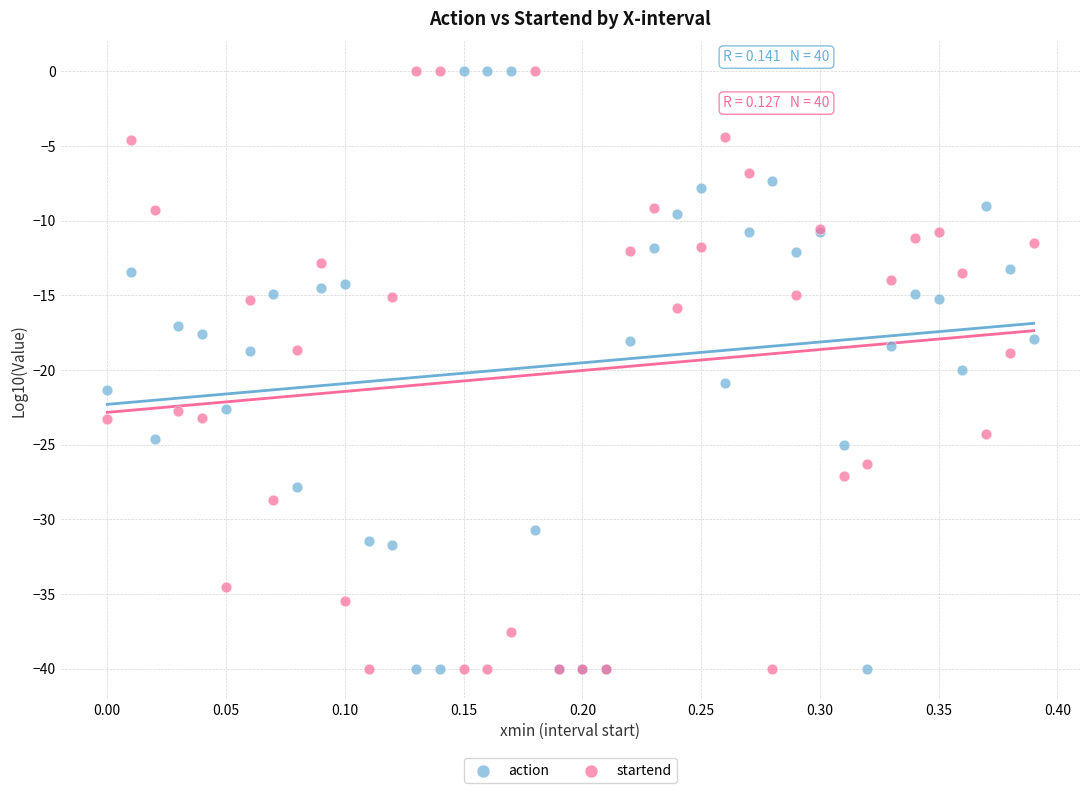

What is the X range (max minus min) for the scatter plot?

0.4